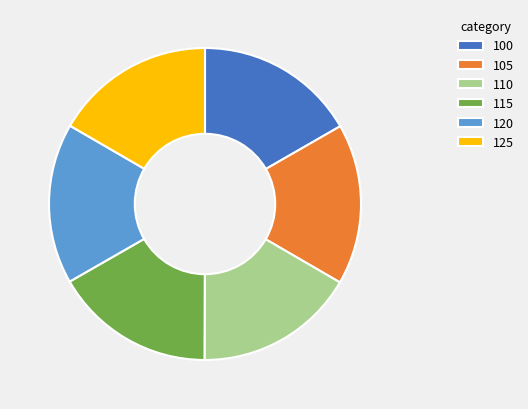

Is it true that 105 is 17% of the pie?

True